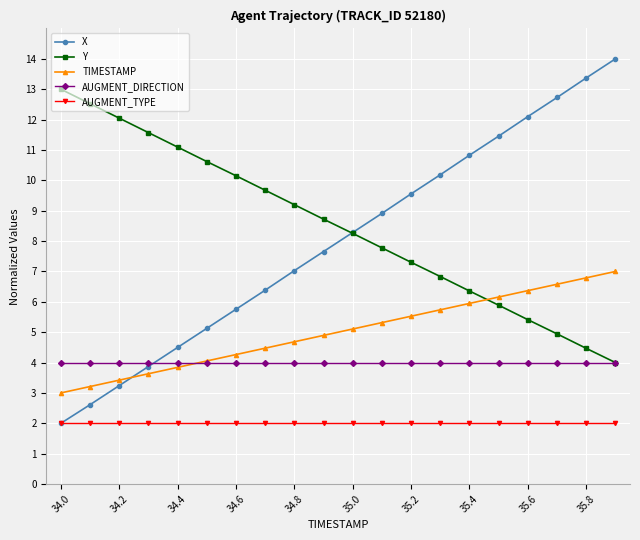

True or false: X has more than 1 interior local peaks.

False